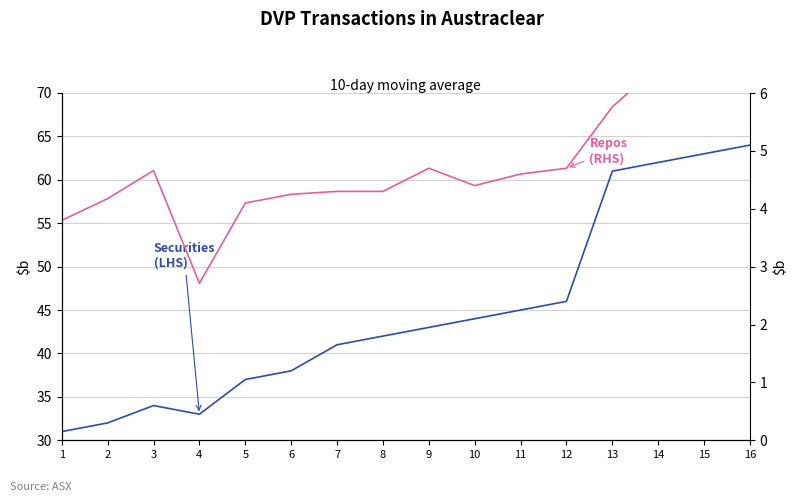

What is the difference between the highest and lowest values at 7?

36.7